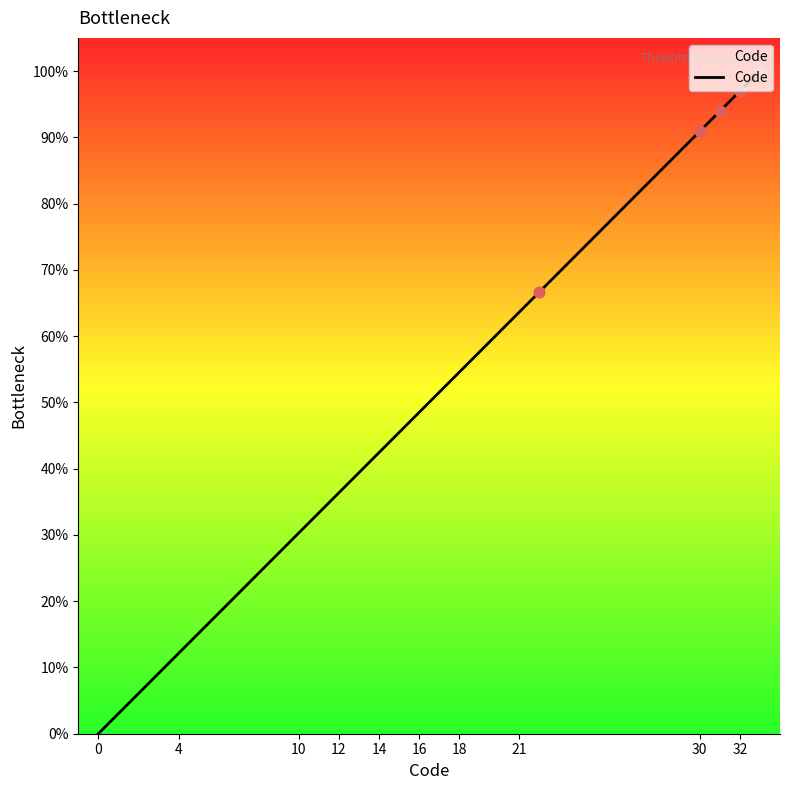

What is the maximum value shown in the chart?

100.0